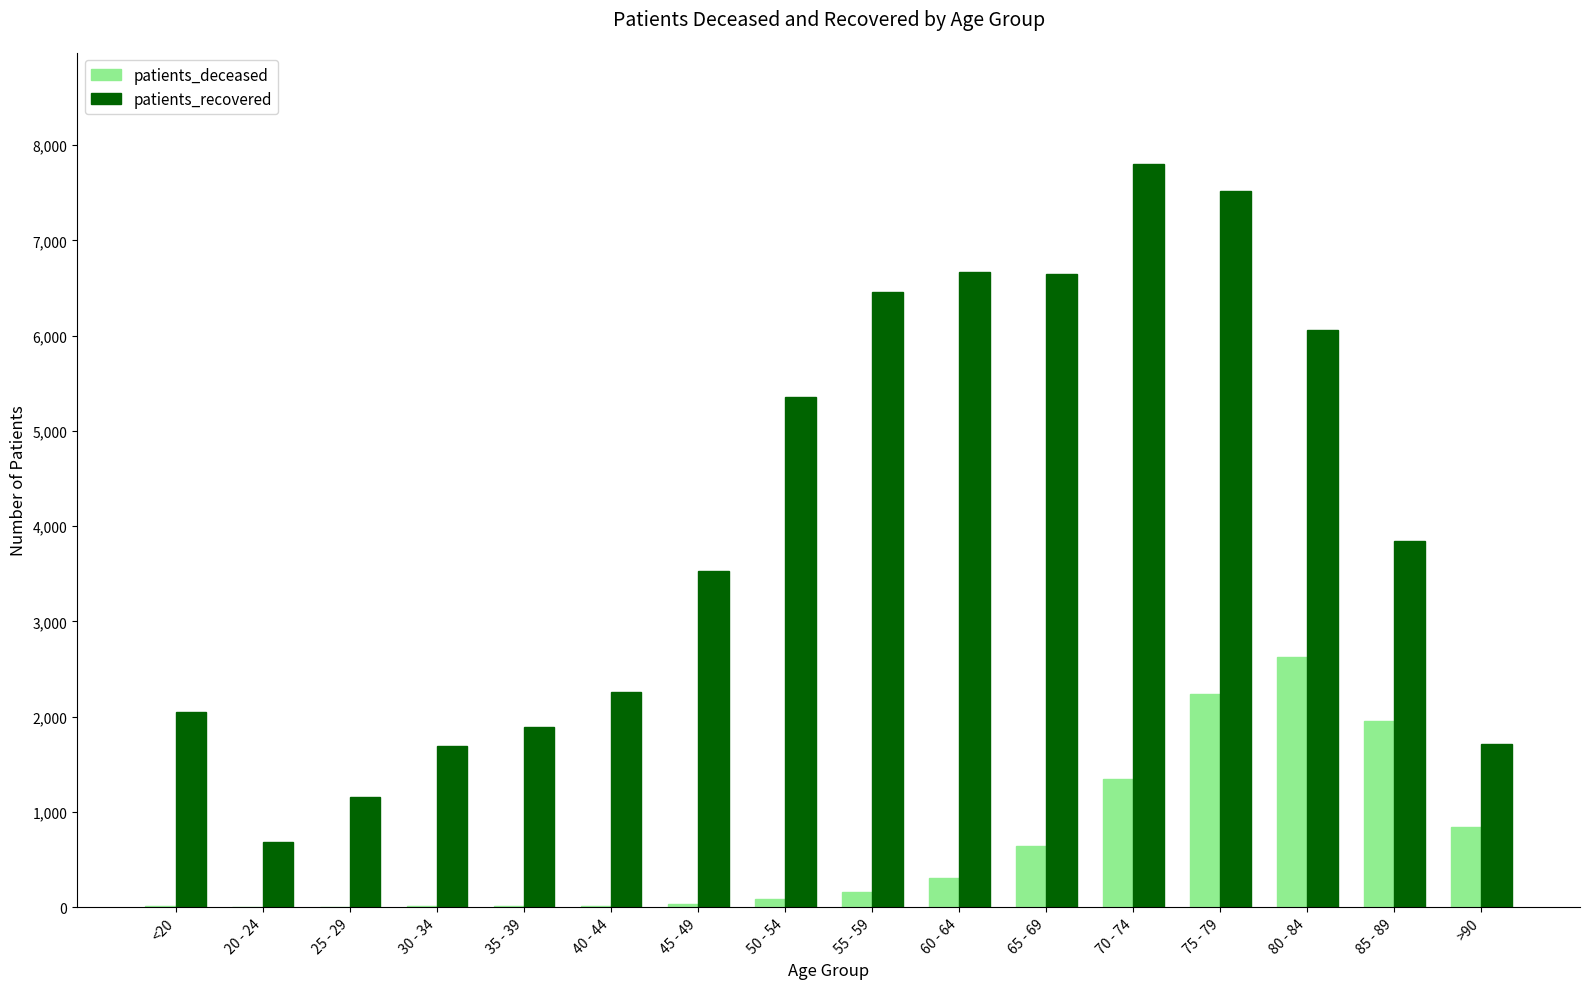

What is the sum of all patients_recovered values?

65331